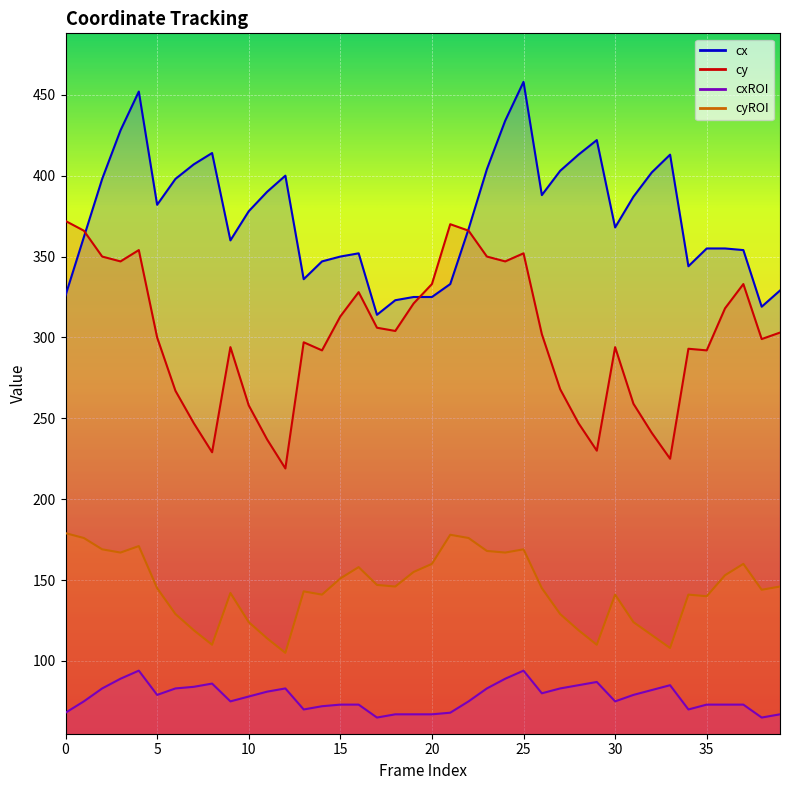

In cxROI, how many points are lower than both neighbors (excluding endpoints)?

8